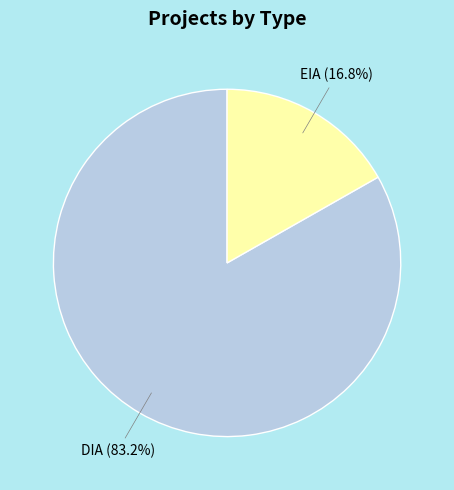

Which has a higher value, DIA or EIA?

DIA